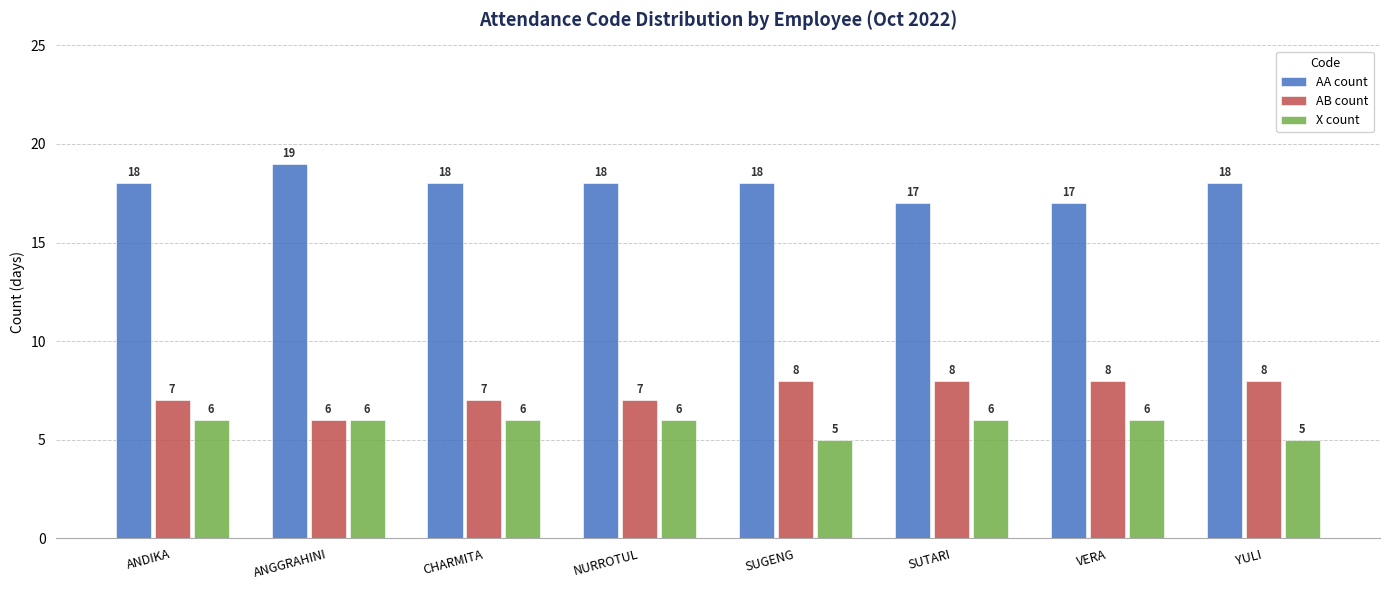

How many groups of bars are there?

8